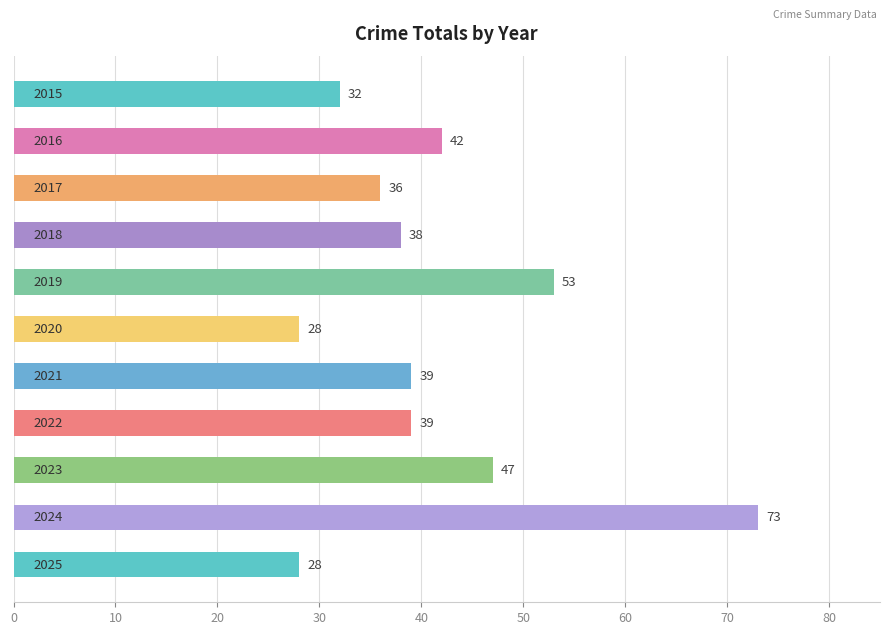

What is the greatest value displayed?

73